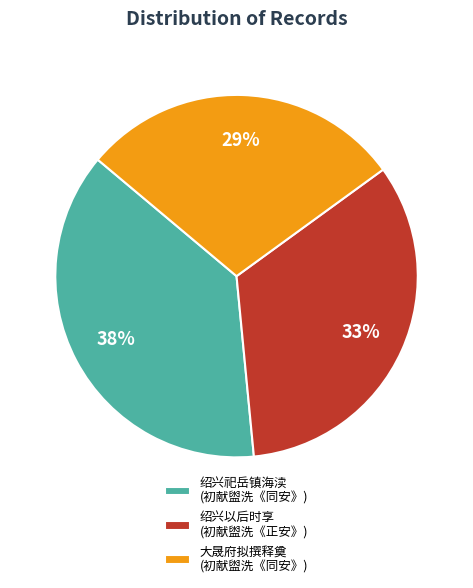

Count the number of slices in the pie.

3